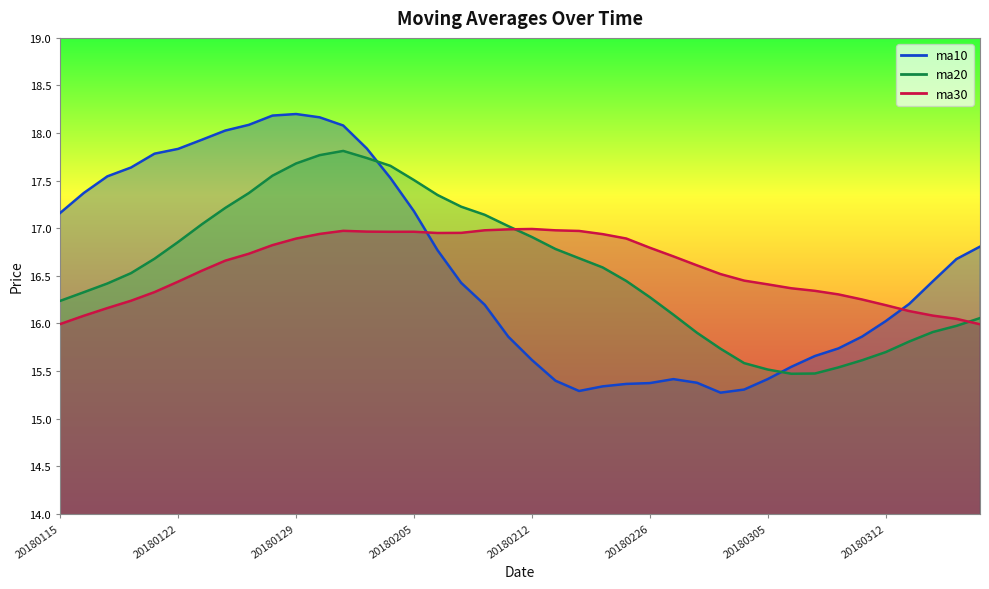

How many series are shown in this chart?

3